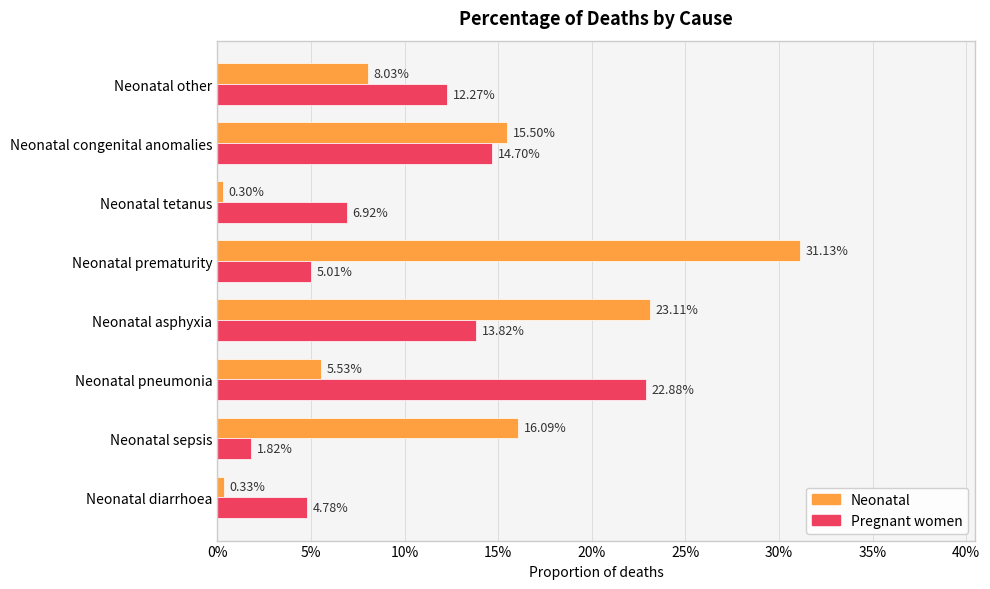

Are the bars horizontal?

Yes